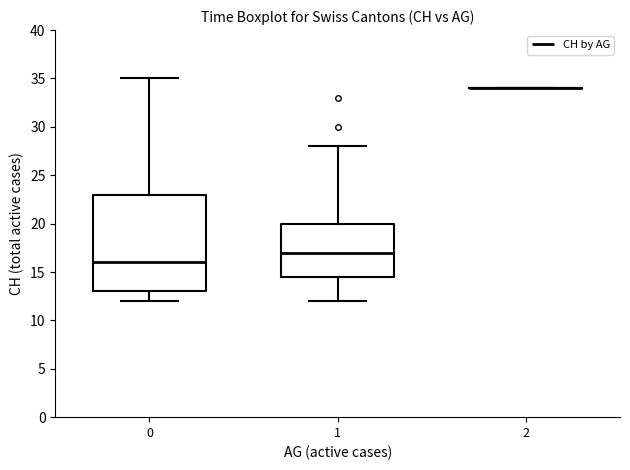

Comparing the boxes themselves (not the whiskers), which one is the tallest?

0